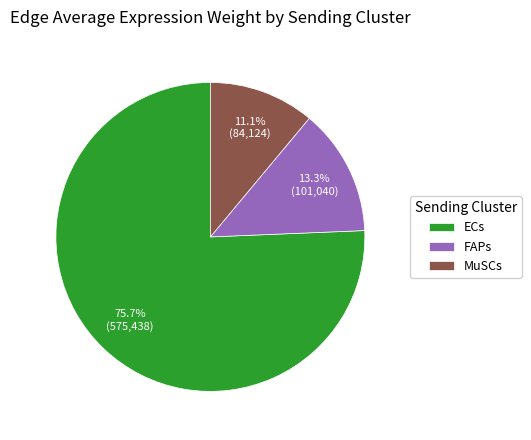

Rank the categories by value from lowest to highest.

MuSCs, FAPs, ECs